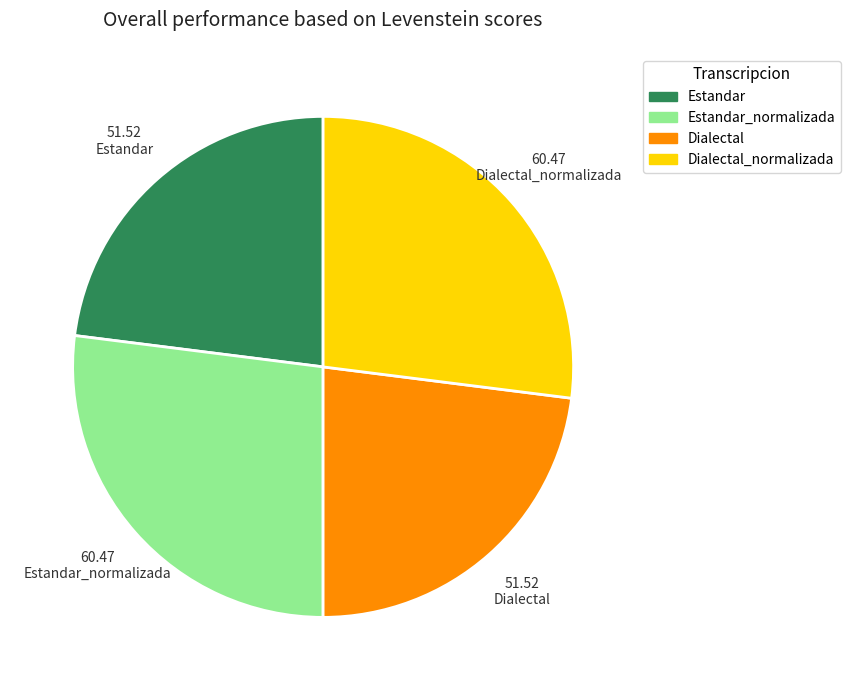

Is there any slice that represents more than half of the pie?

No